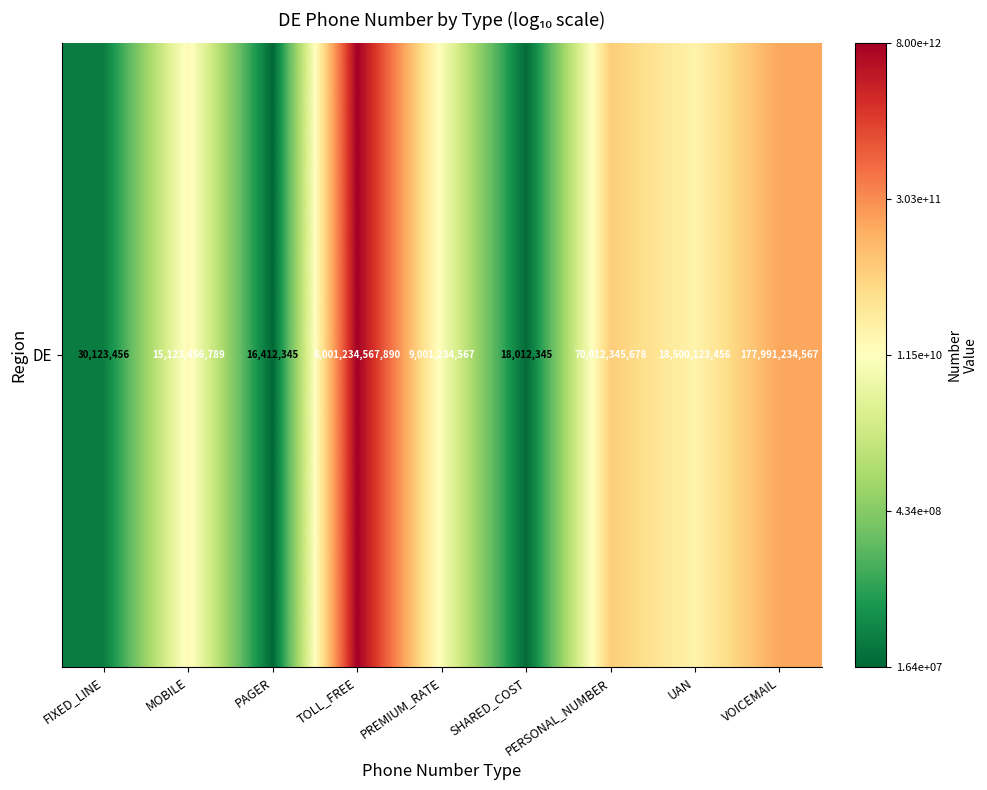

What is the change in value from PAGER to PERSONAL_NUMBER?

+3.6